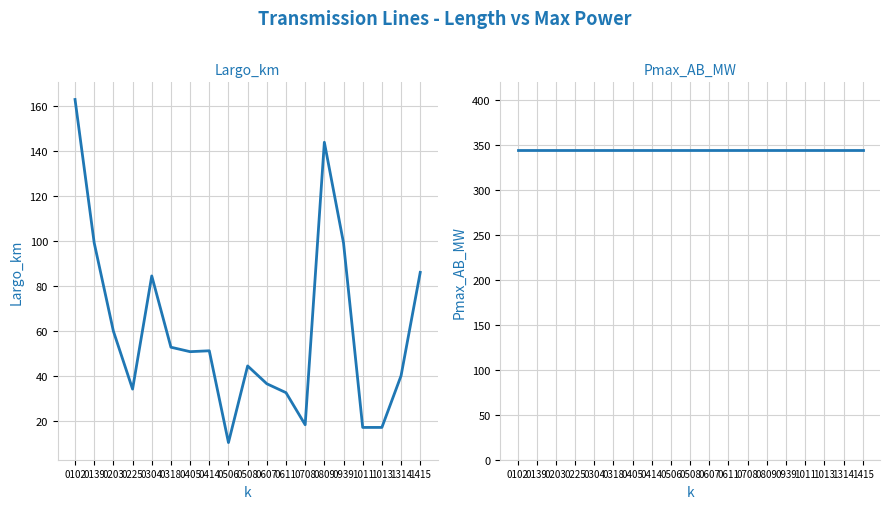

Which series has the widest spread of values?

Largo_km